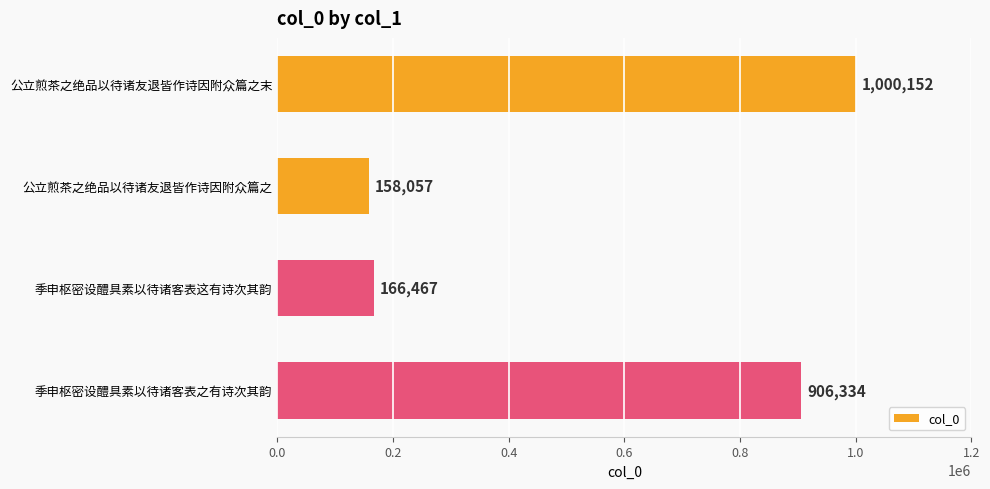

What is the greatest value displayed?

1000152